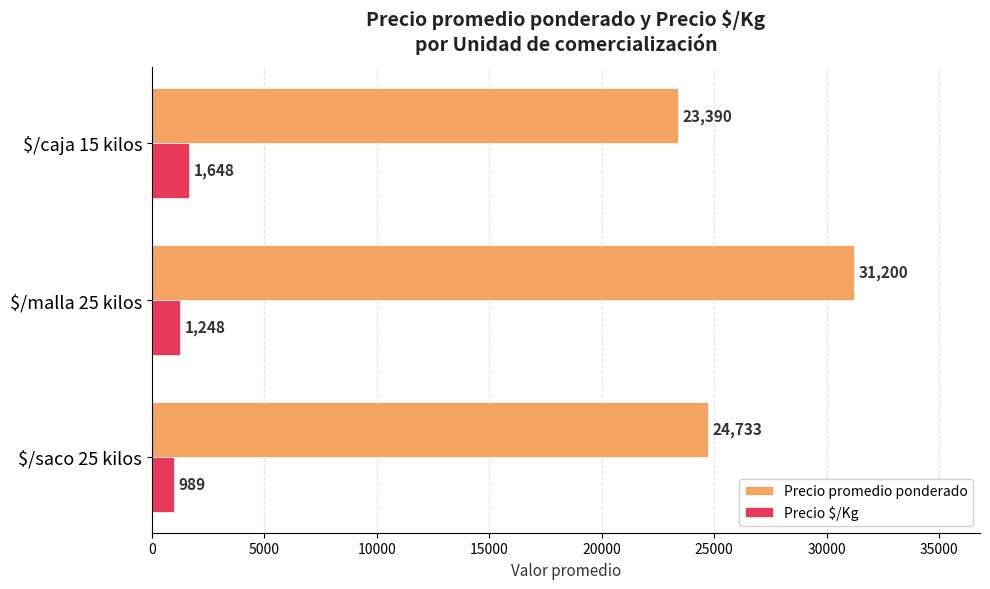

The value of Precio promedio ponderado at $/saco 25 kilos is 24733. True or false?

True